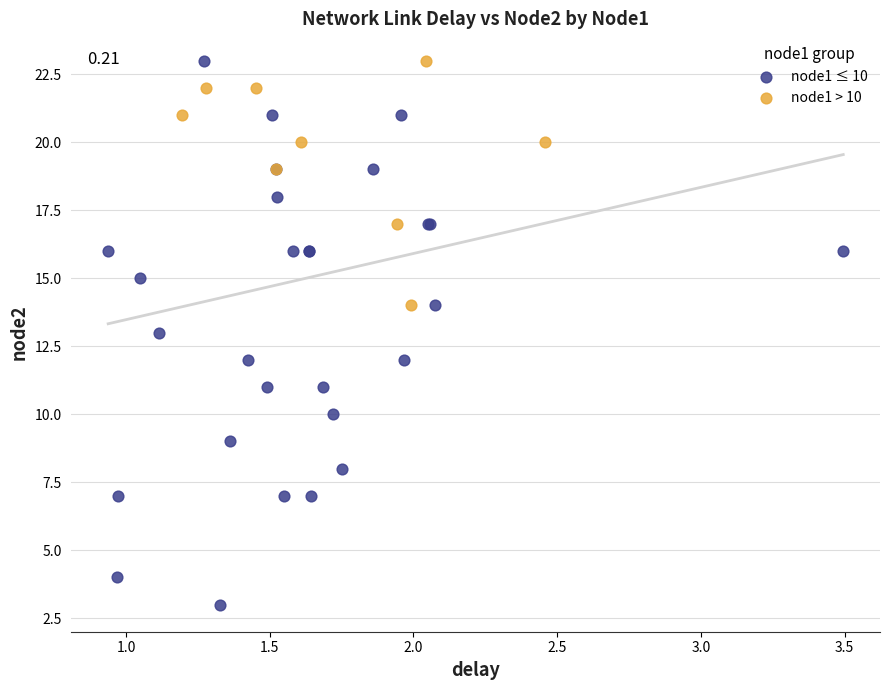

Which series has the widest spread of Y values?

node1 ≤ 10